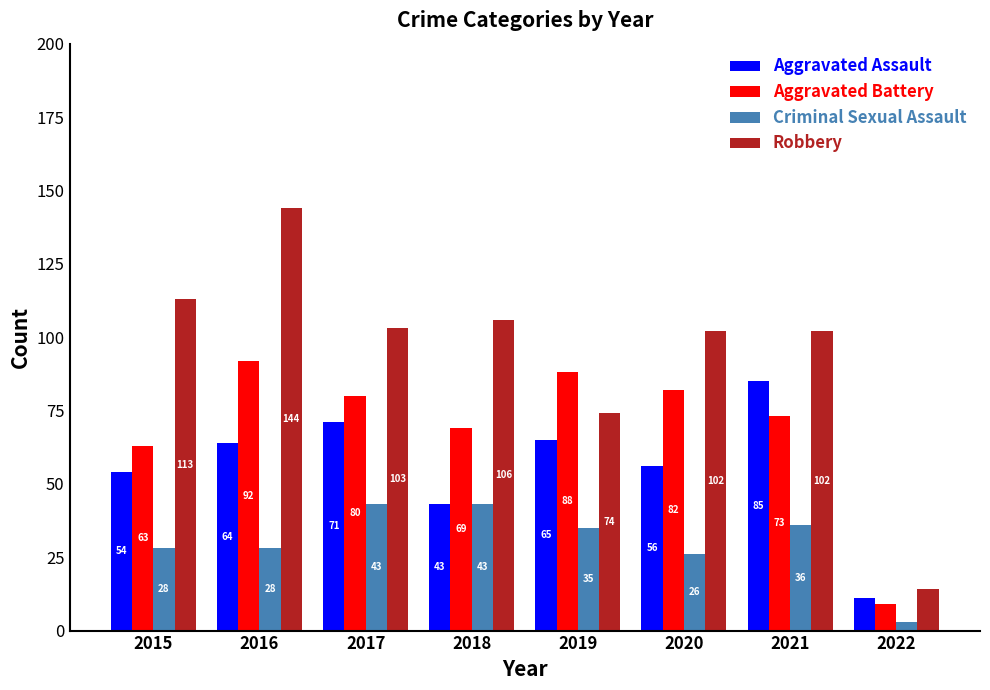

Is the value of Robbery at 2022 greater than the value of Criminal Sexual Assault at 2019?

No